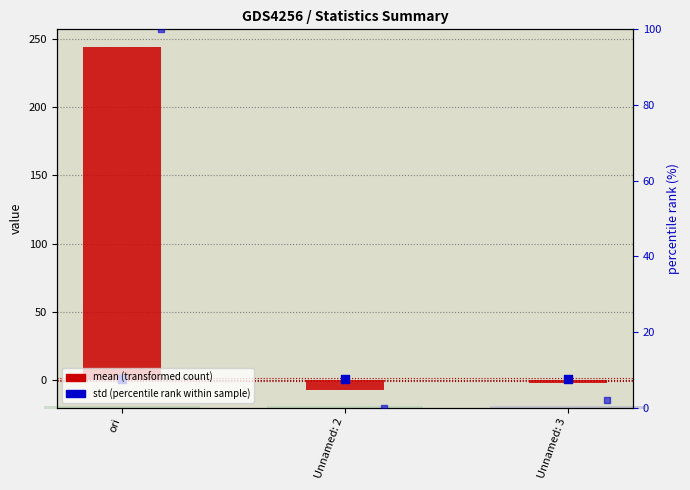

Which series has the largest Y range (max minus min)?

mean (transformed count)